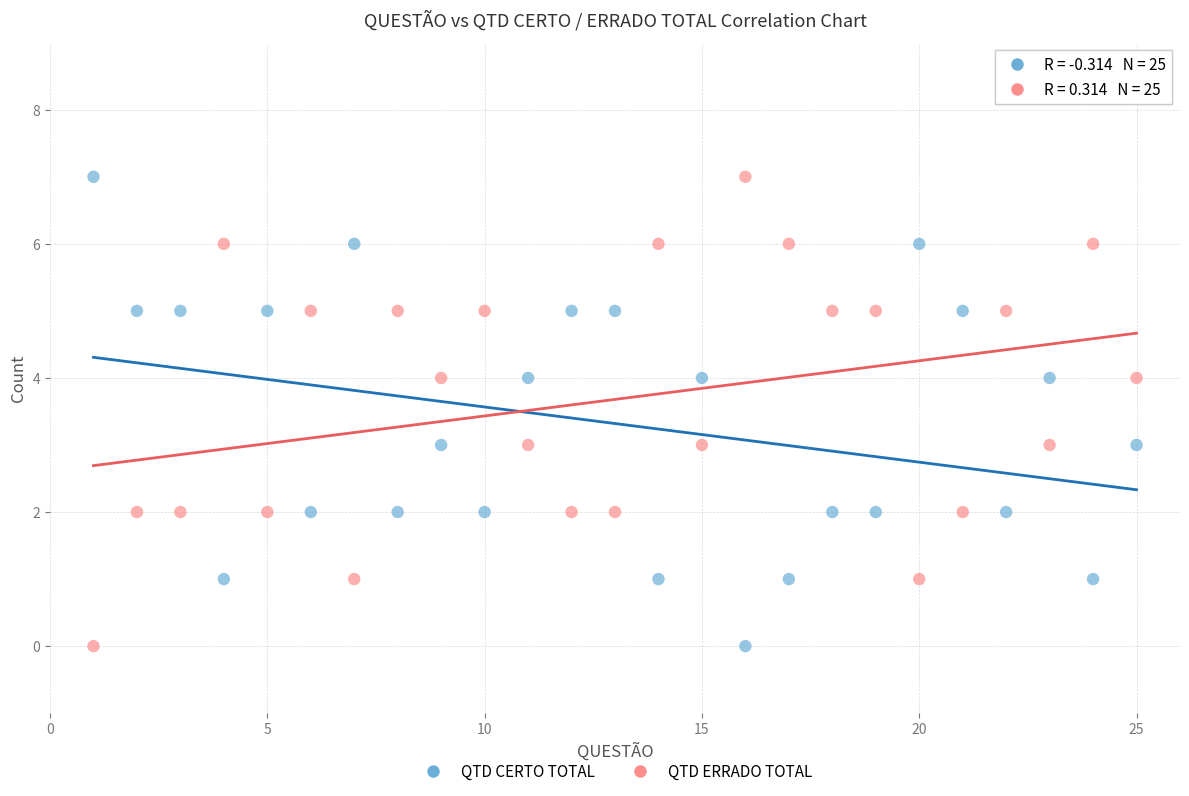

Across all data points, what is the range of X values (max minus min)?

24